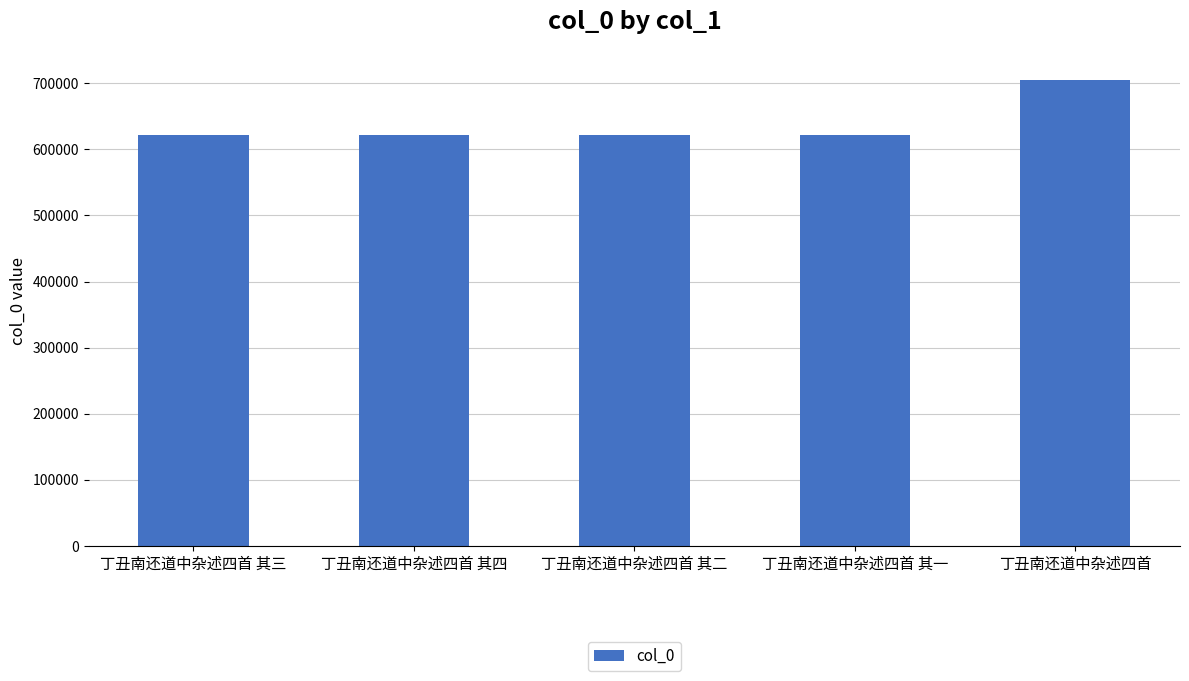

How many data points are less than 621204?

2